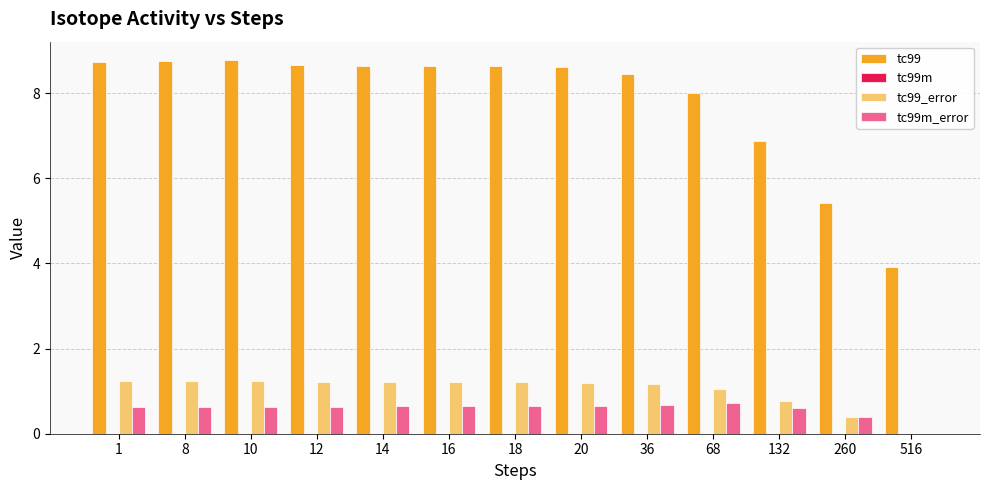

Is it true that tc99 equals 8.6 at 20?

True